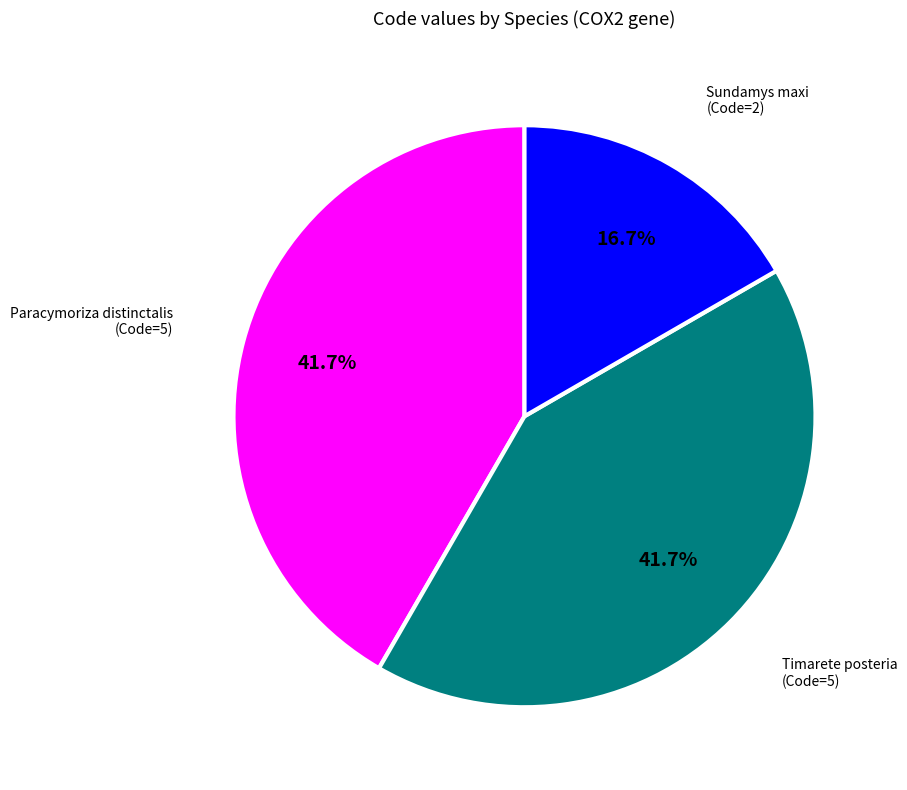

Is there a majority slice in this chart?

No